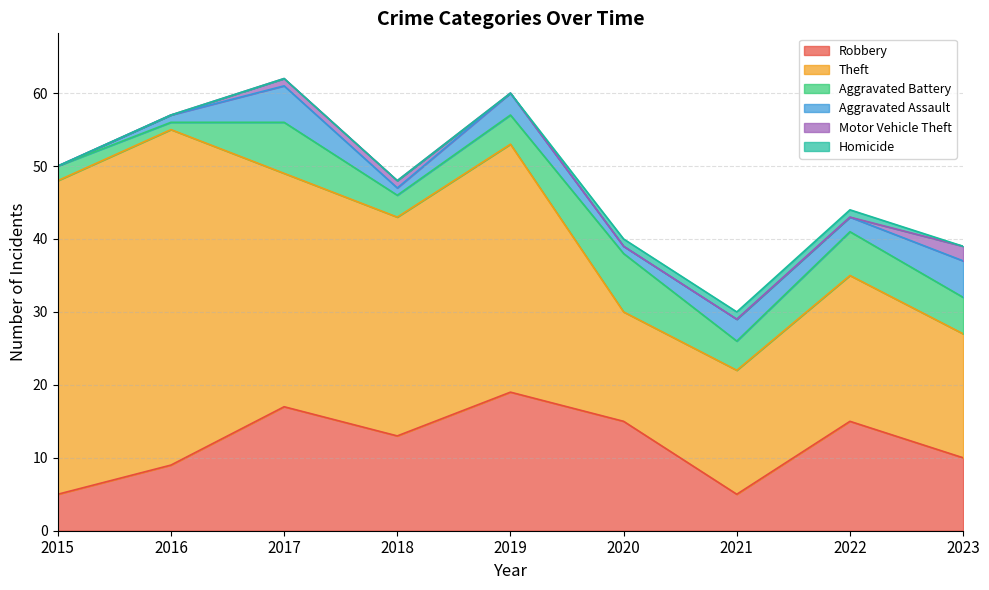

Does the chart have visible grid lines?

Yes